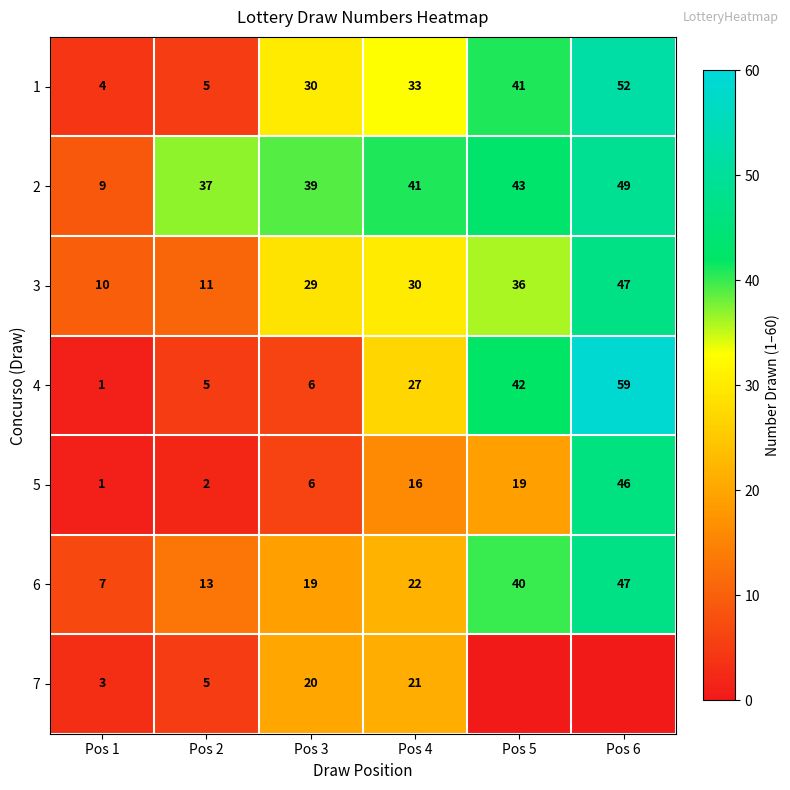

Count the number of categories in the chart.

6